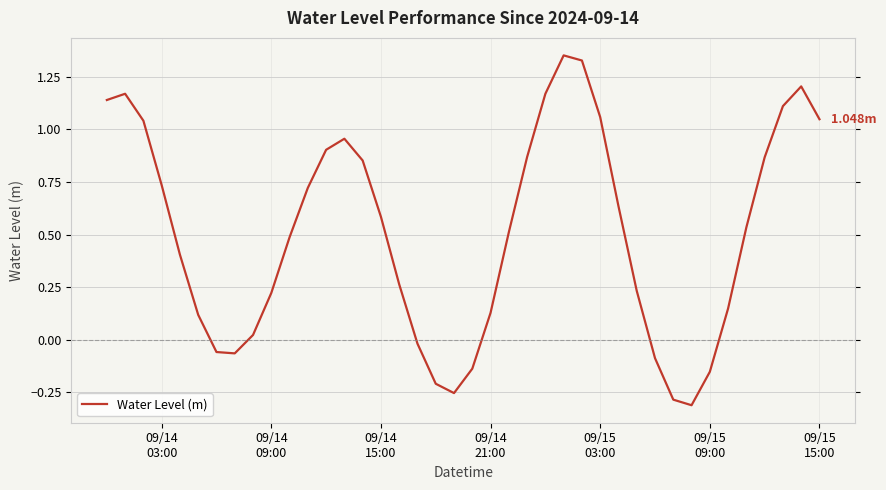

What is the difference between the maximum and minimum values?

1.7